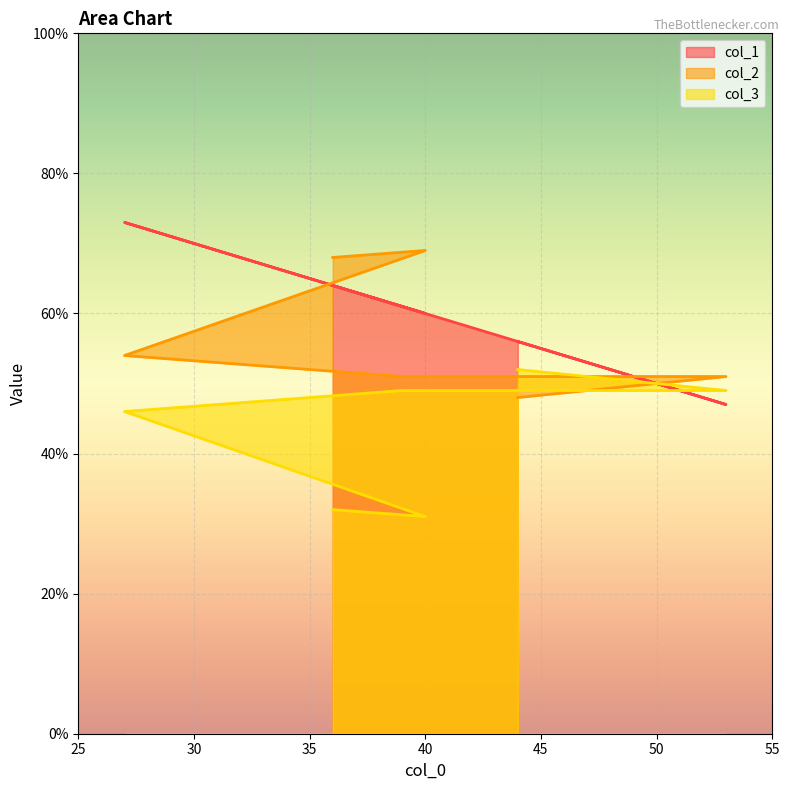

What are all the series names shown in the legend?

col_1, col_2, col_3